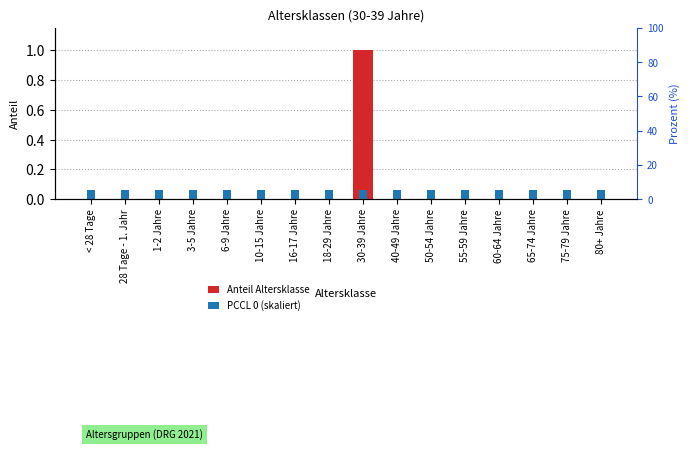

Count the number of data series in this chart.

2